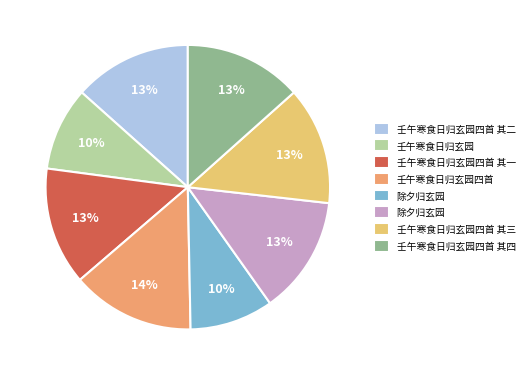

Is there a majority slice in this chart?

No